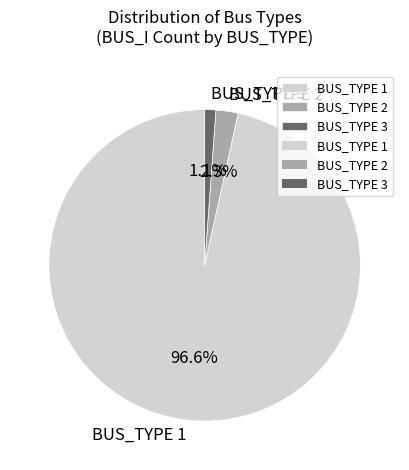

Count the number of slices in the pie.

3